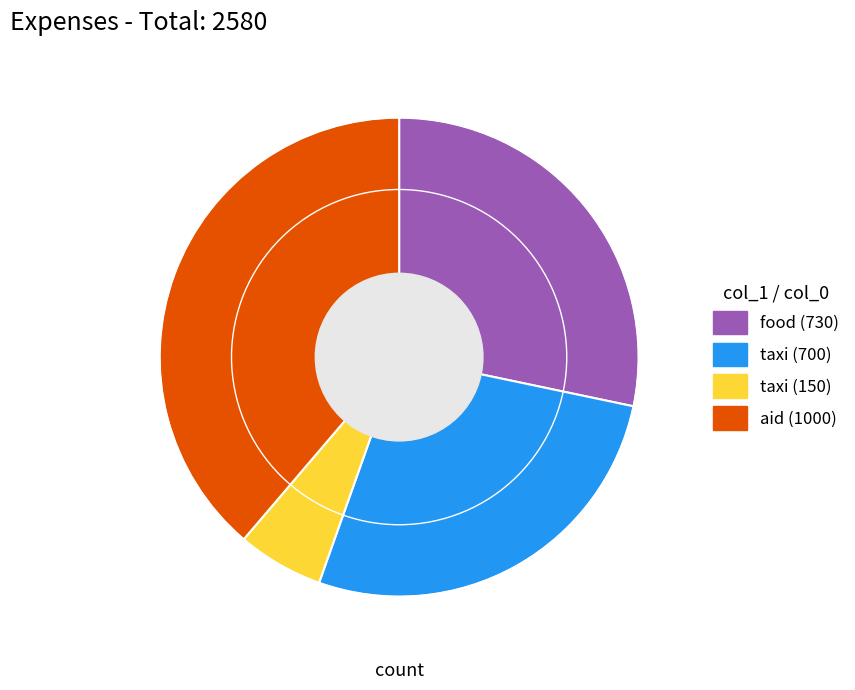

Approximately how many times larger is the value at aid (1000) compared to taxi (700)?

1.4